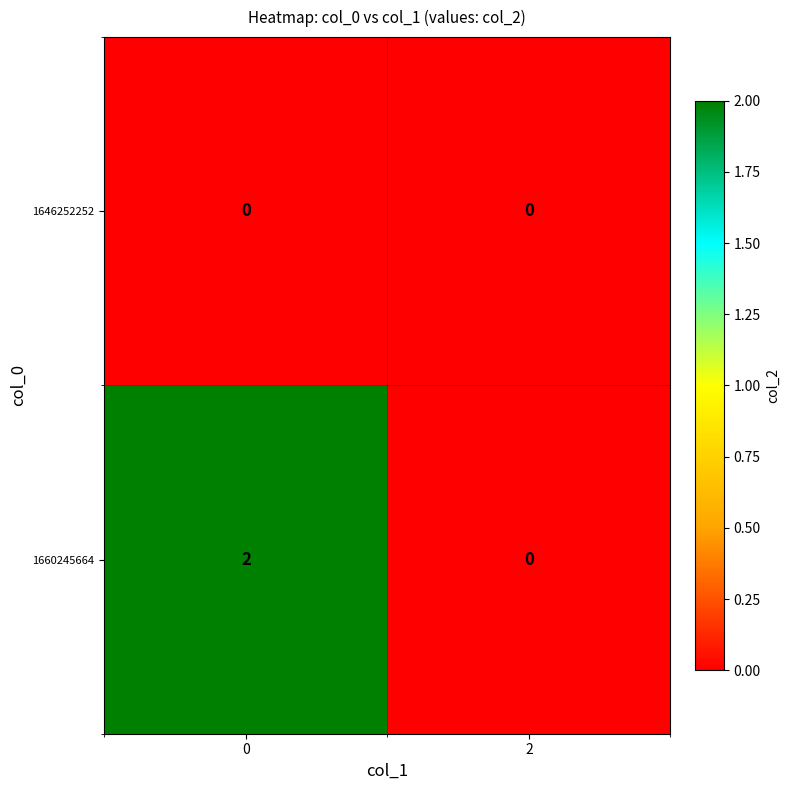

Which series has the widest spread of values?

1660245664